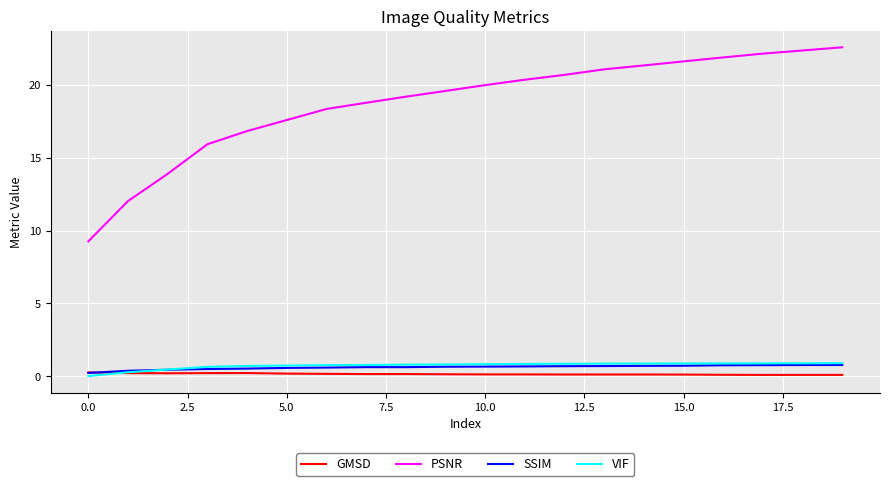

True or false: PSNR and GMSD cross at least once.

False